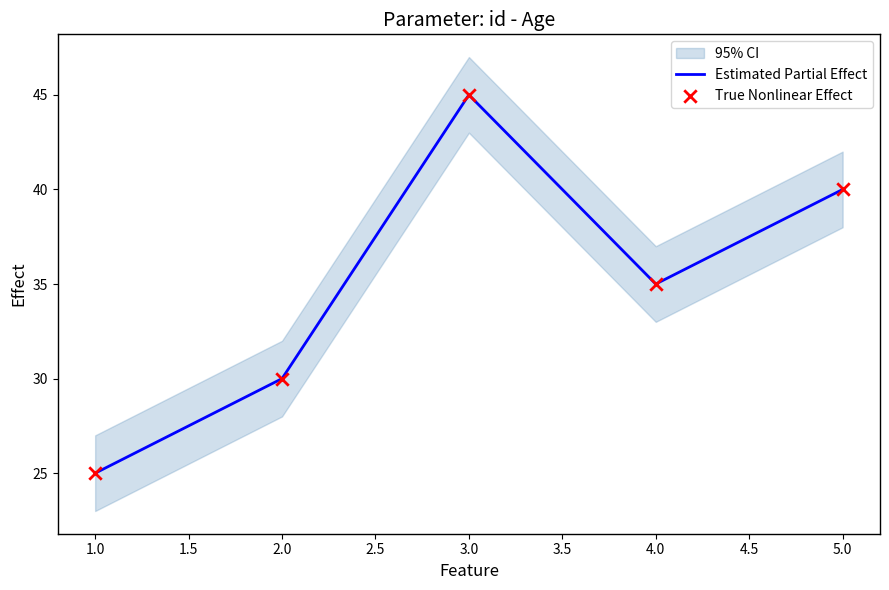

List the labels in order of Estimated Partial Effect value, largest first.

3.0, 5.0, 4.0, 2.0, 1.0